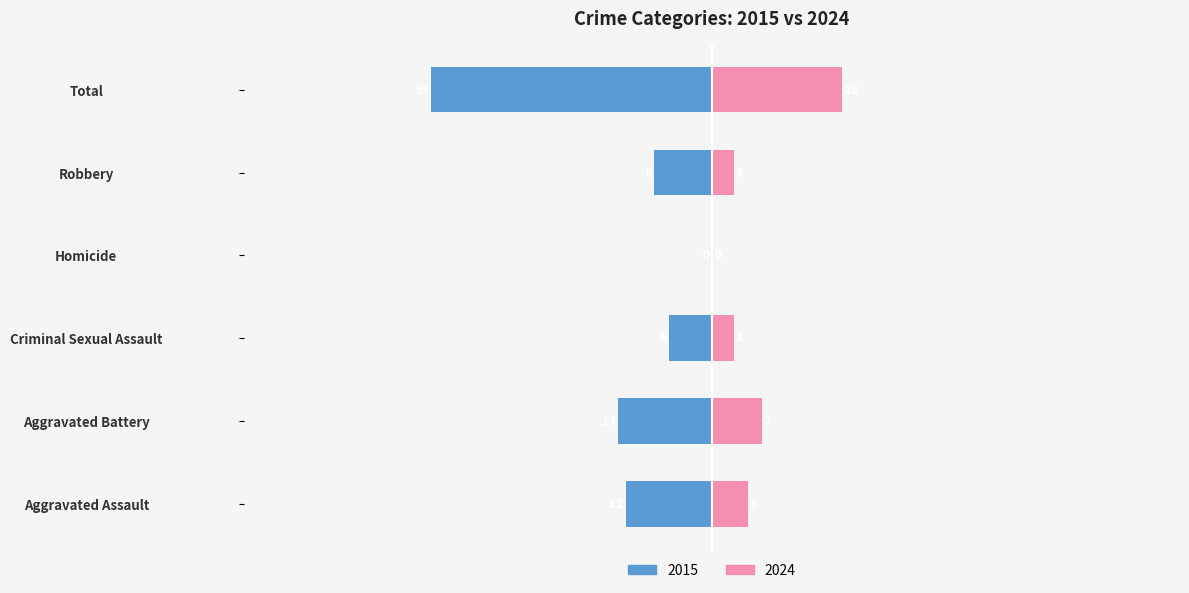

Is it true that 2021 equals -8 at Criminal Sexual Assault?

False